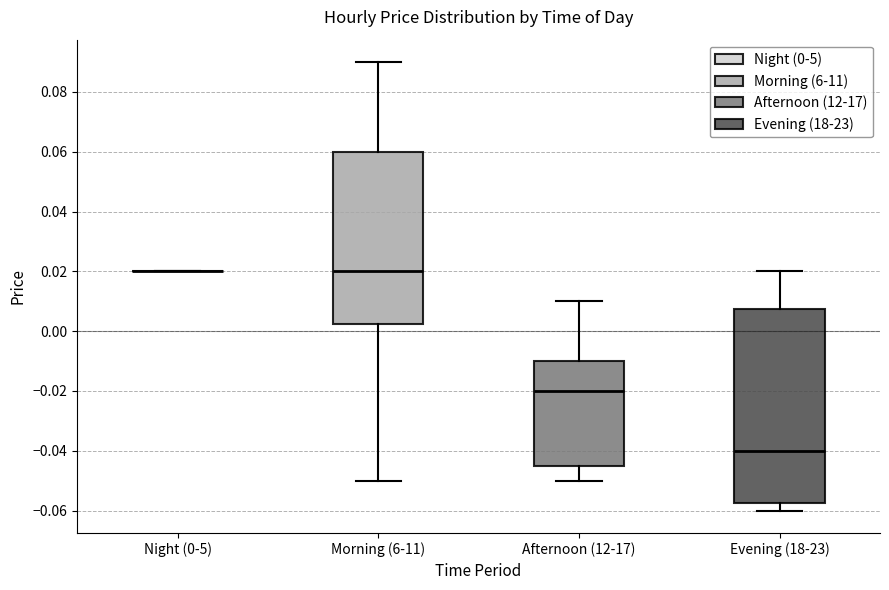

Comparing the boxes themselves (not the whiskers), which one is the tallest?

Evening (18-23)